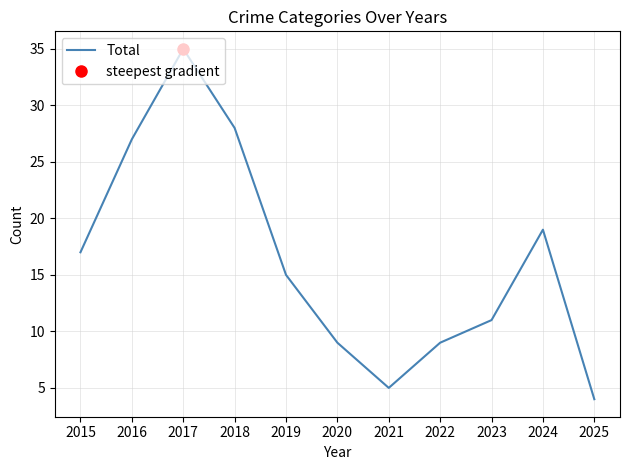

At which category does the chart reach its minimum across all series?

2025